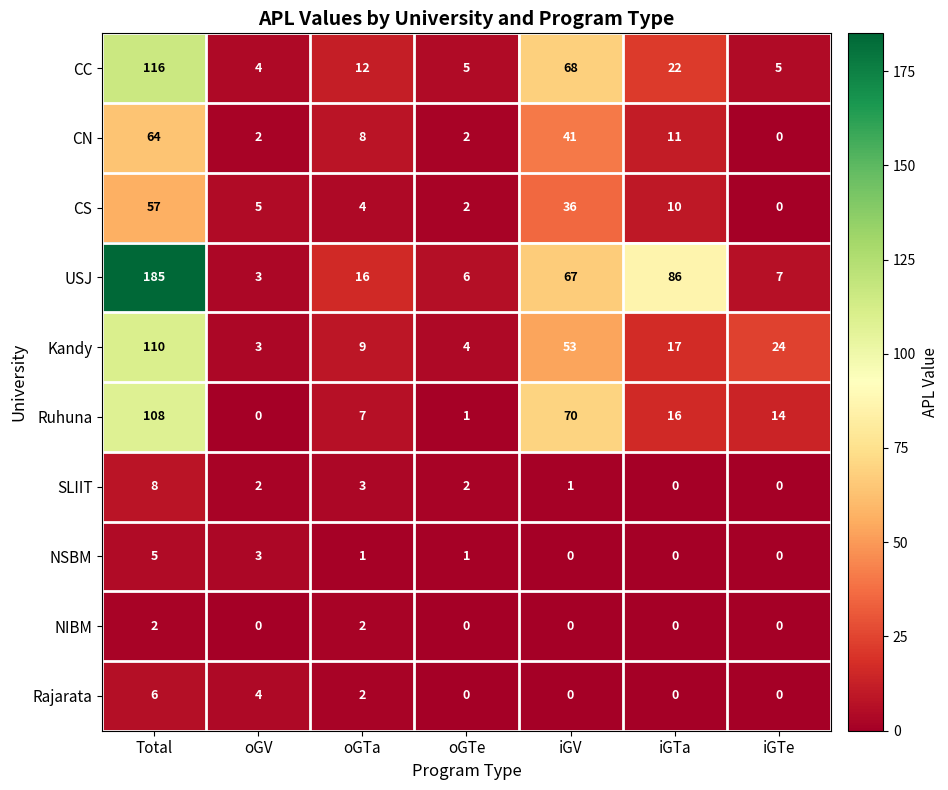

At which label does Kandy reach its minimum?

oGV